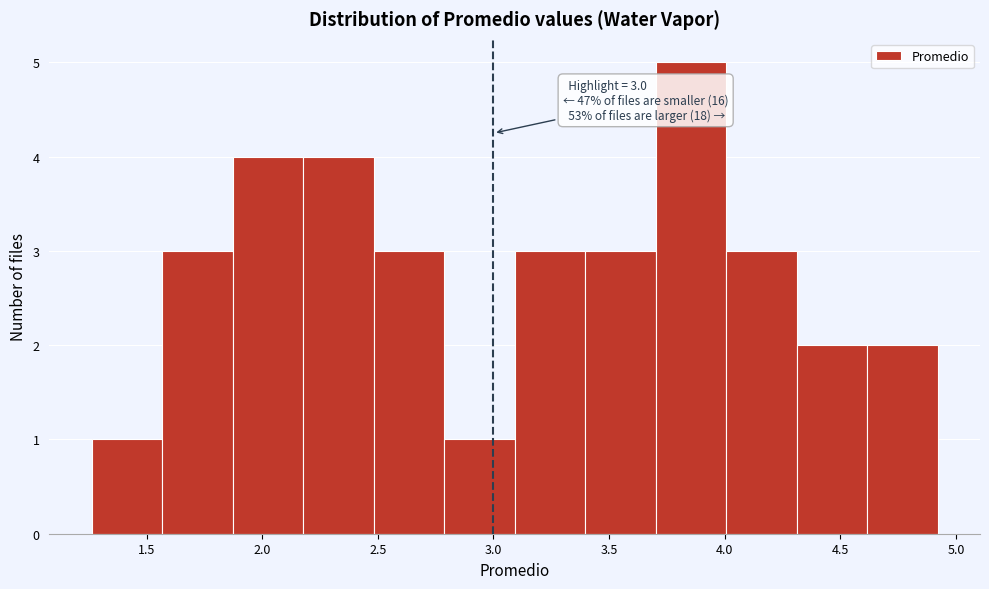

Which range on the x-axis has the tallest bar?

3.70 to 4.00